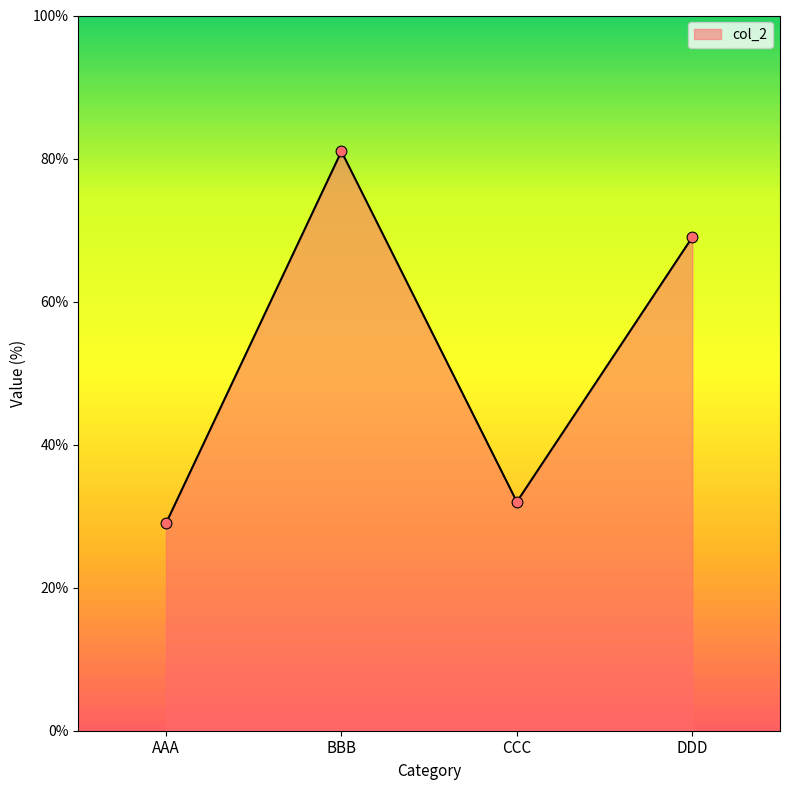

Approximately how many times larger is the value at CCC compared to BBB?

0.4